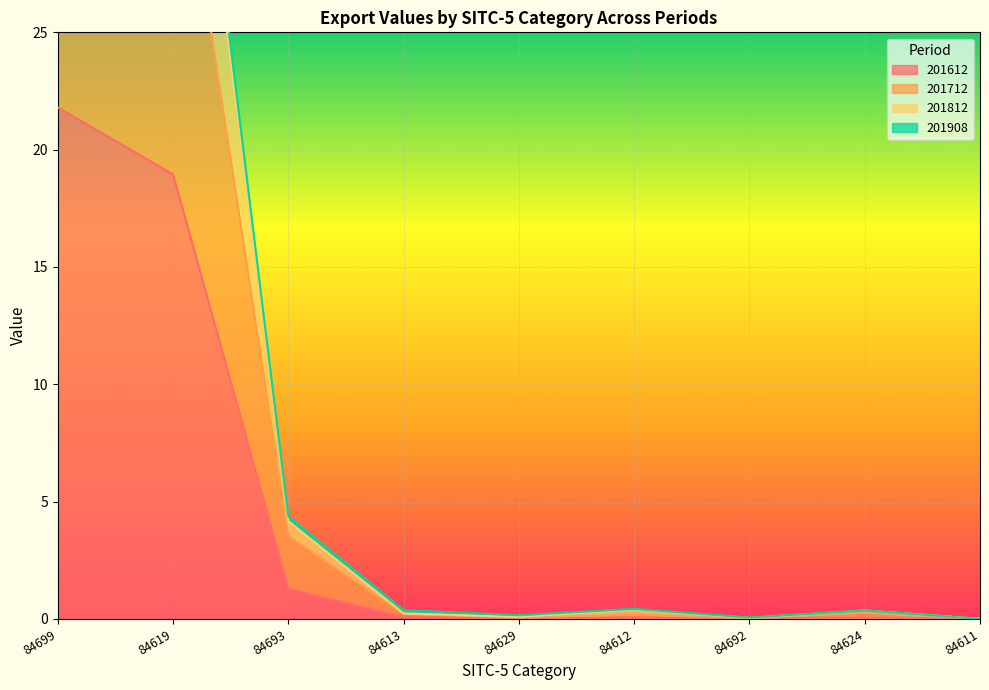

The value of 201612 at 84692 is 0.0. True or false?

True